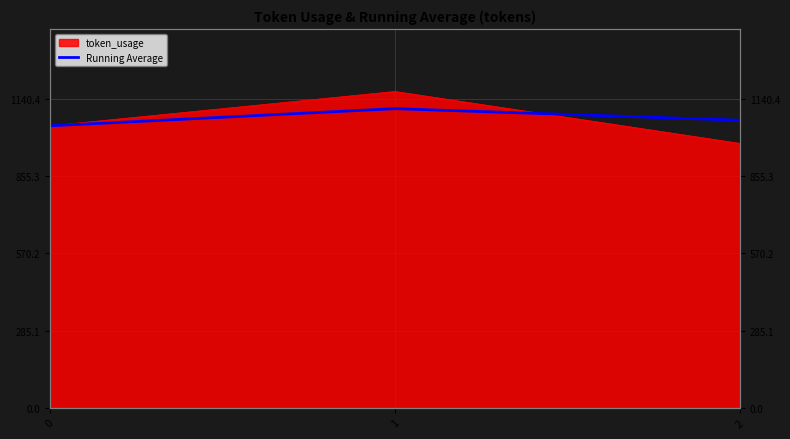

Does the chart have visible grid lines?

Yes